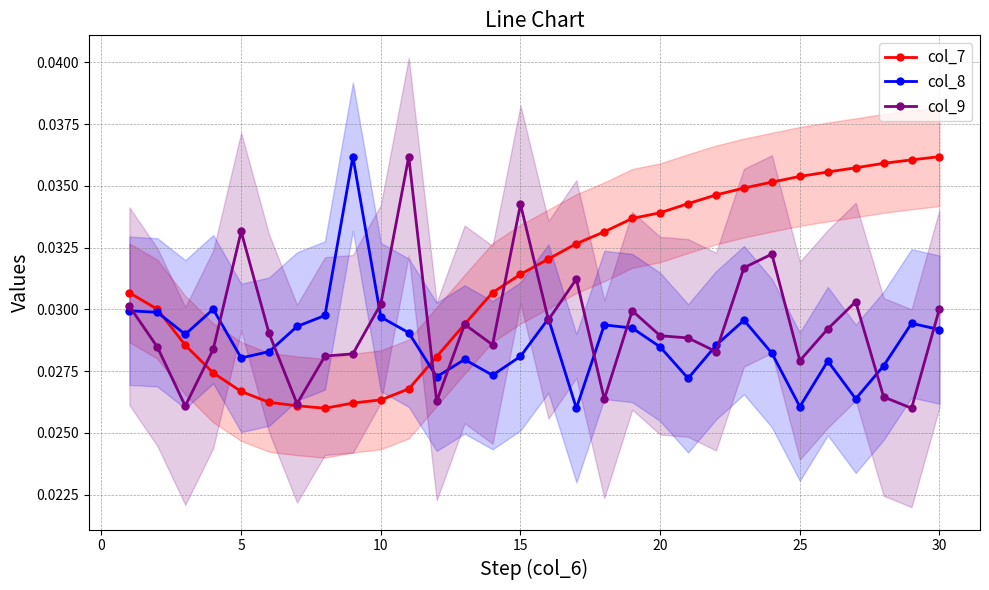

Does the chart have visible grid lines?

Yes